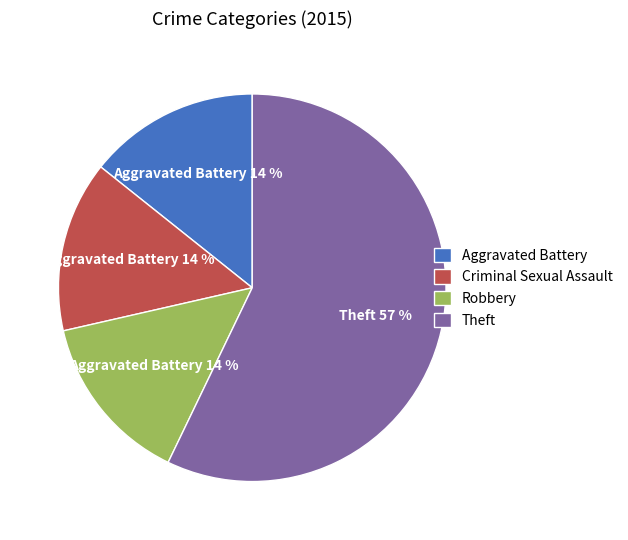

Do Aggravated Battery and Robbery together represent more than half of the pie?

No